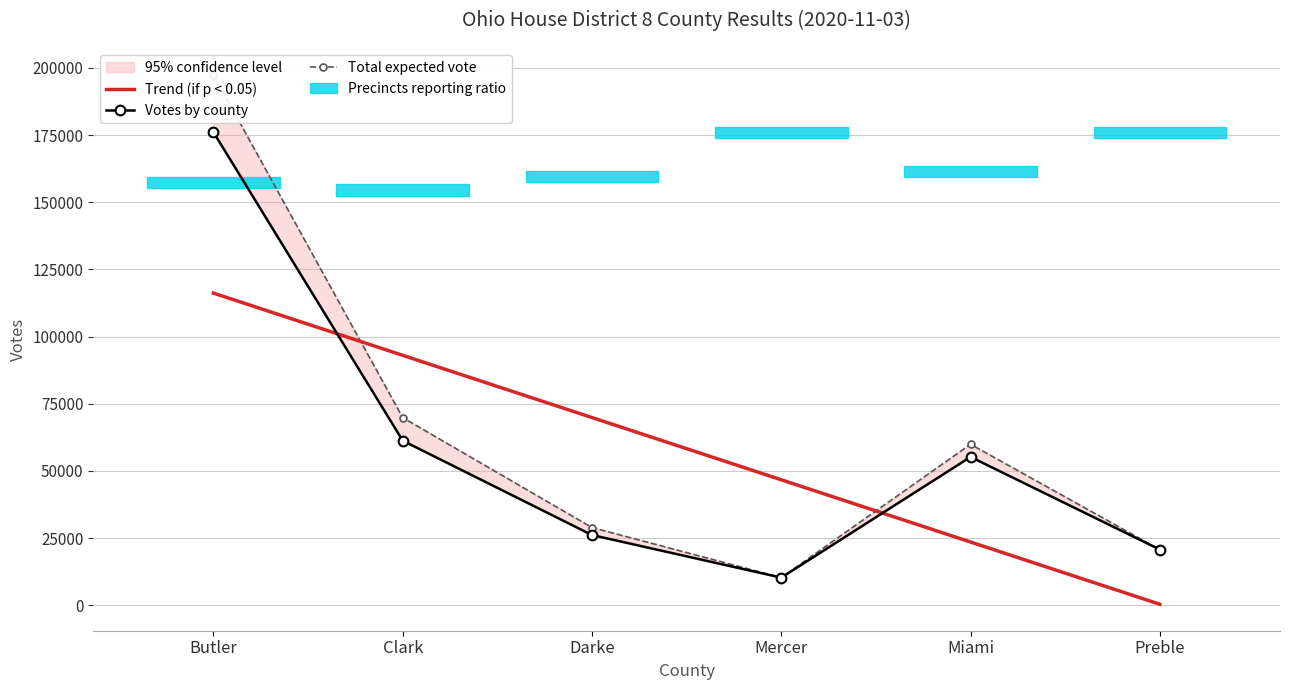

What is the label of the 4th point from the right?

Darke